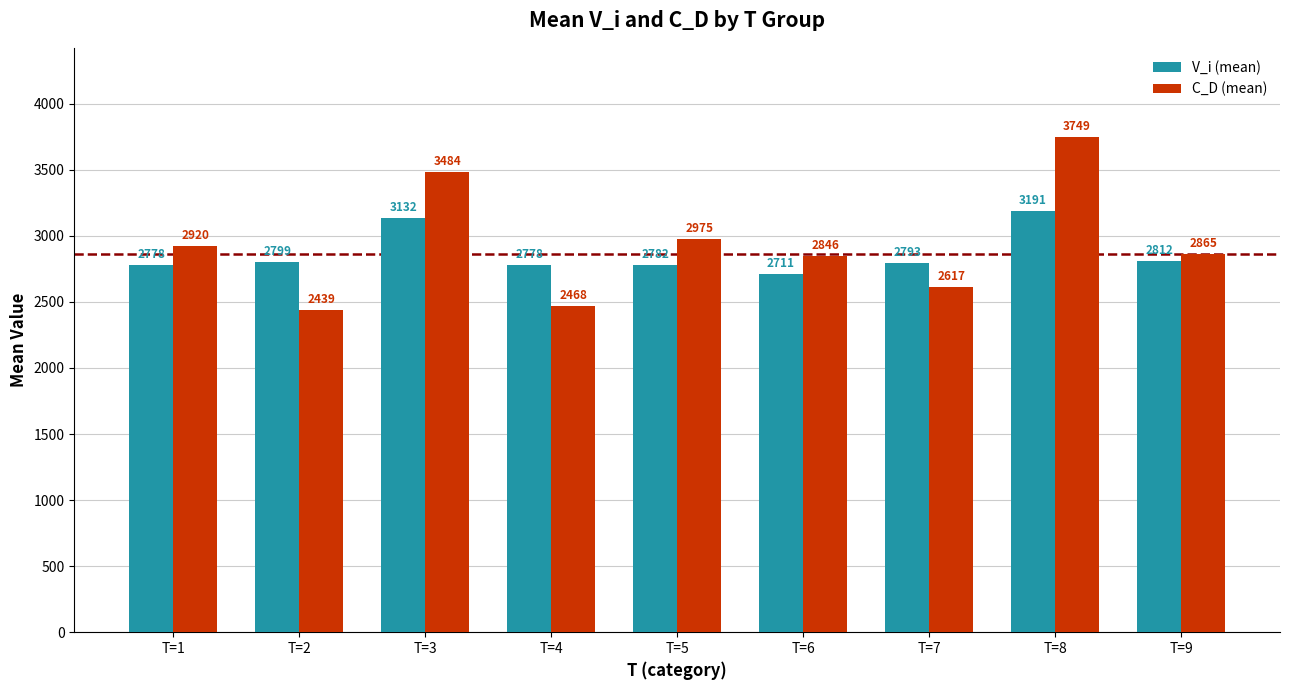

What is the value of the C_D (mean) bar at the 5th from the left?

2975.3